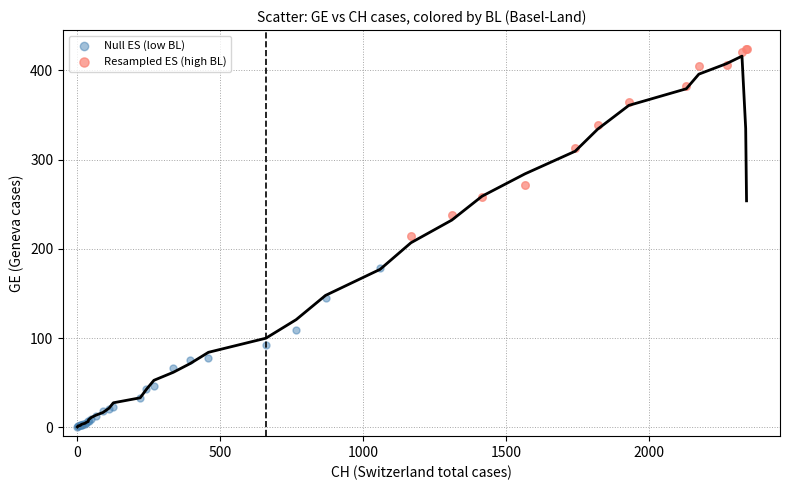

Which series has the widest spread of Y values?

Resampled ES (high BL)